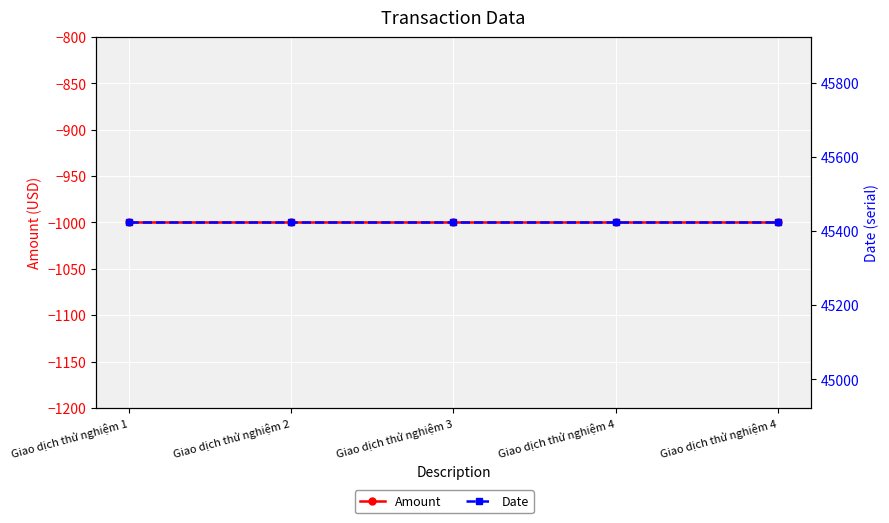

True or false: Amount and Date intersect in this chart.

False